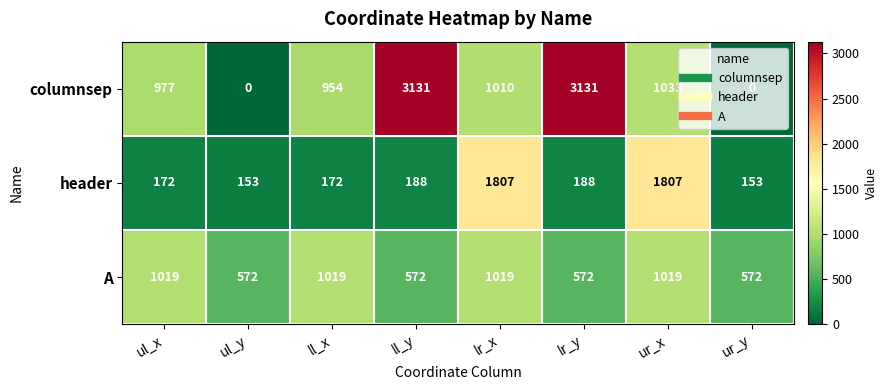

Which series has the widest spread of values?

columnsep